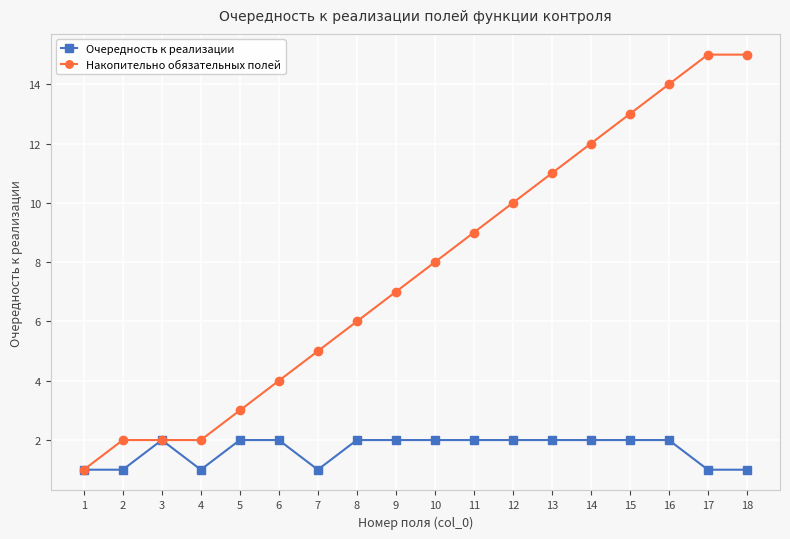

Which series has the largest range (max minus min)?

Накопительно обязательных полей